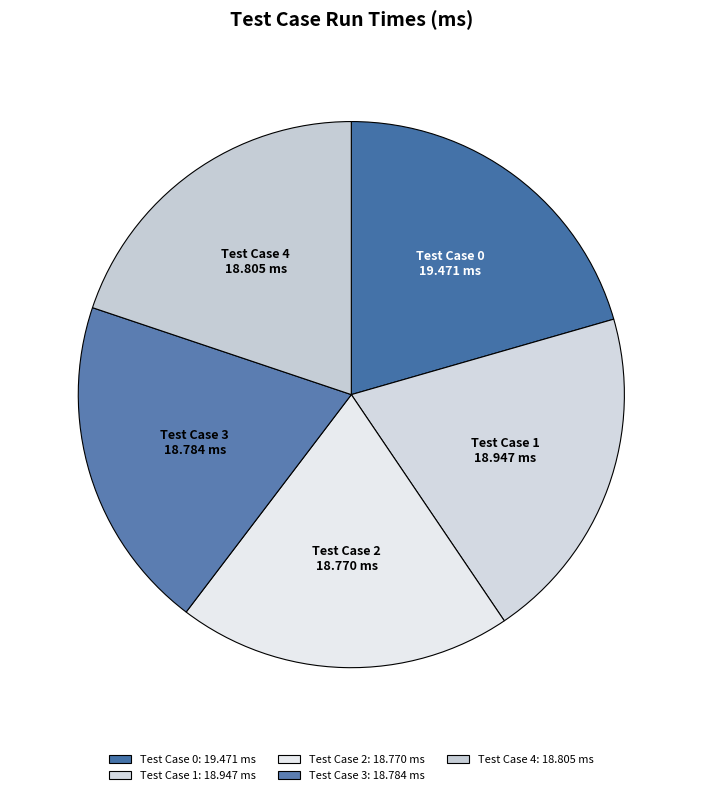

How many slices are in this pie chart?

5